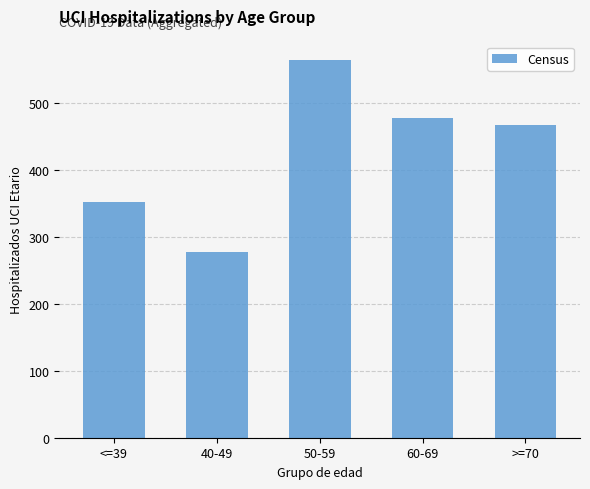

How many data points does each series have?

5